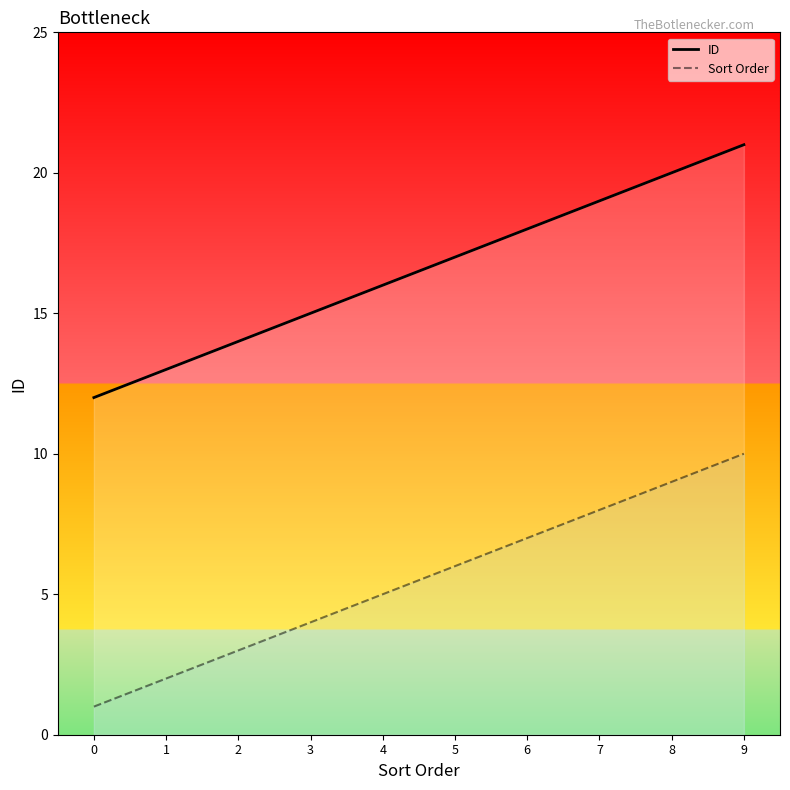

True or false: ID and Sort Order intersect in this chart.

False